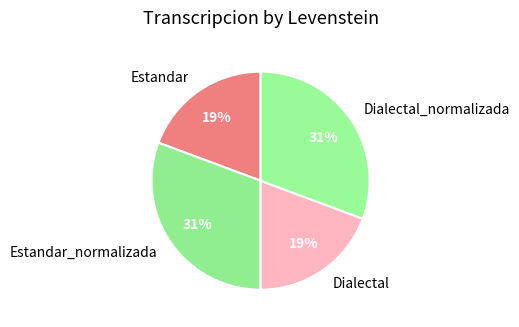

Do Estandar_normalizada and Dialectal_normalizada together represent more than half of the pie?

Yes